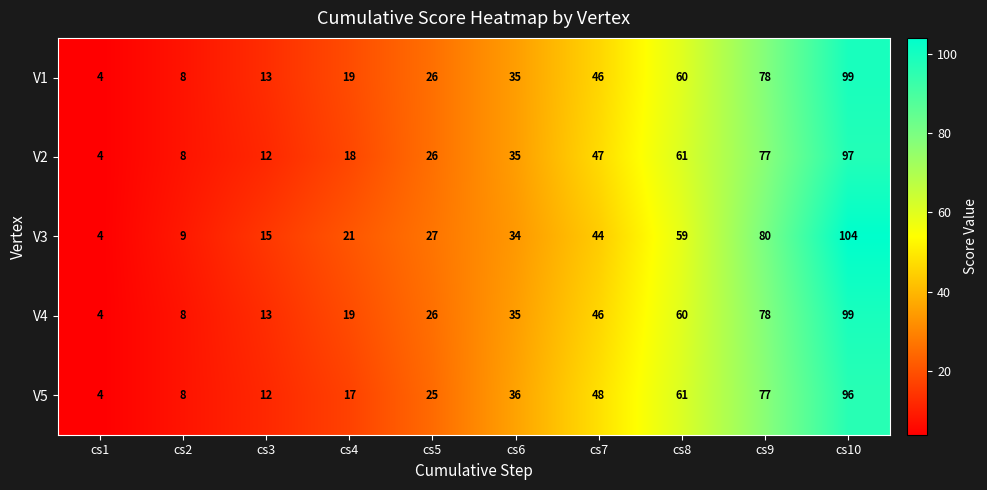

At how many categories does at least one series exceed 71?

2